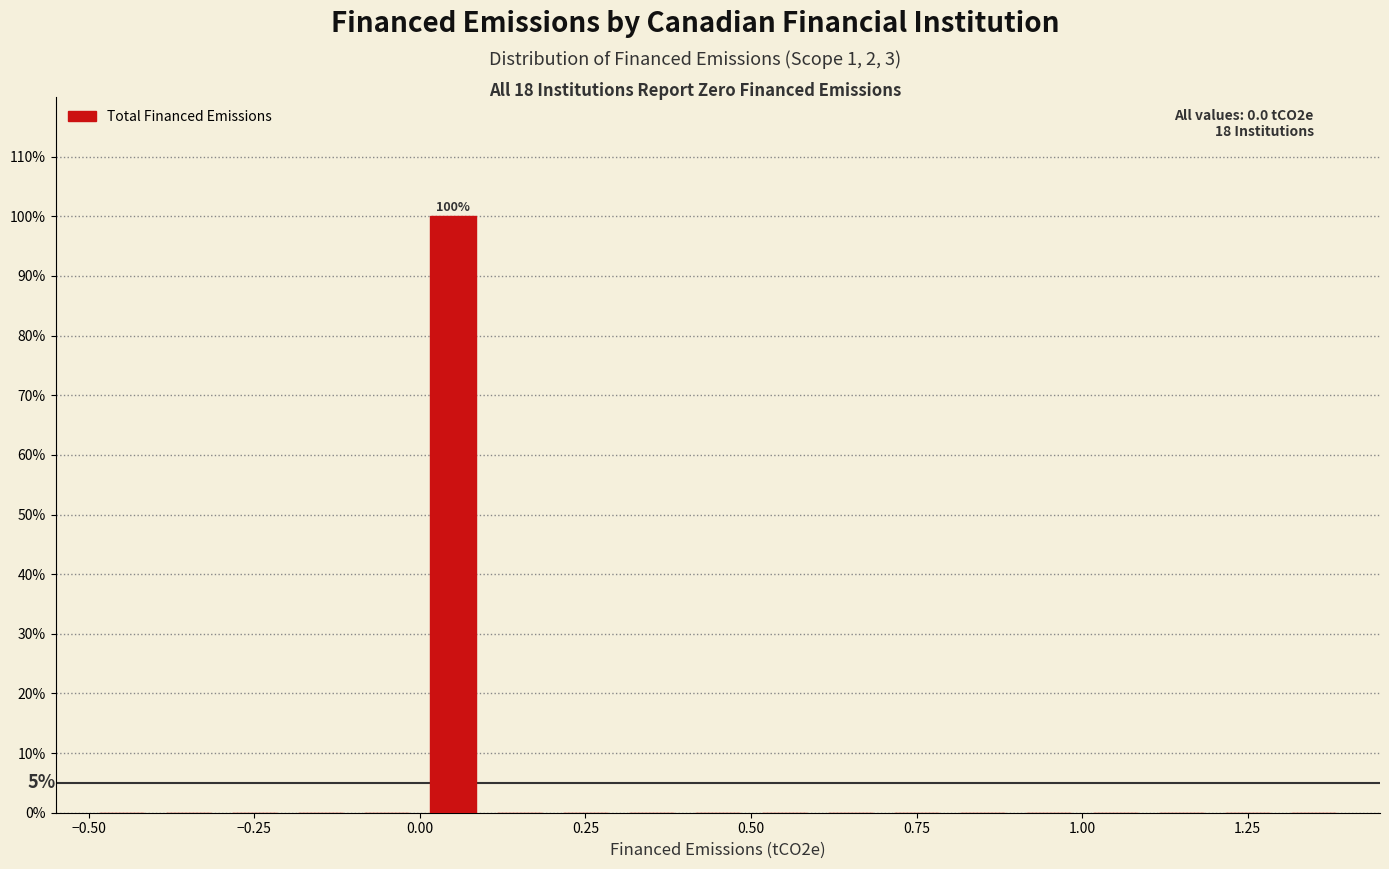

Around what value on the x-axis is the tallest bar? Give the approximate position of its centre, as read against the axis.

0.05